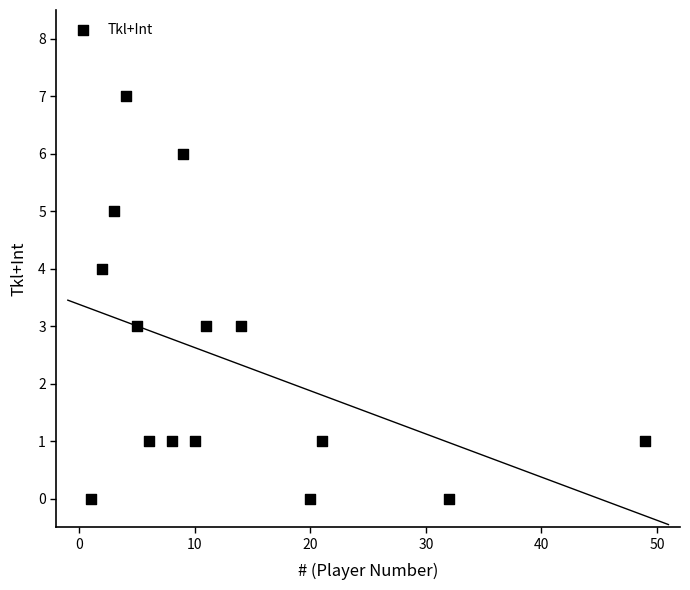

What is the range of X values (max minus min)?

48